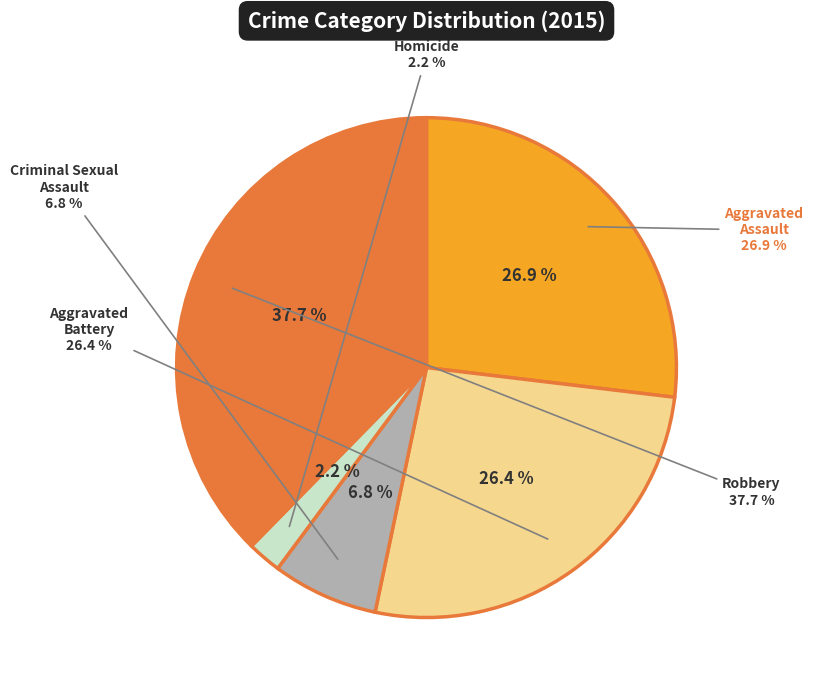

To the nearest percent, what percentage of the pie is Aggravated Assault?

27%